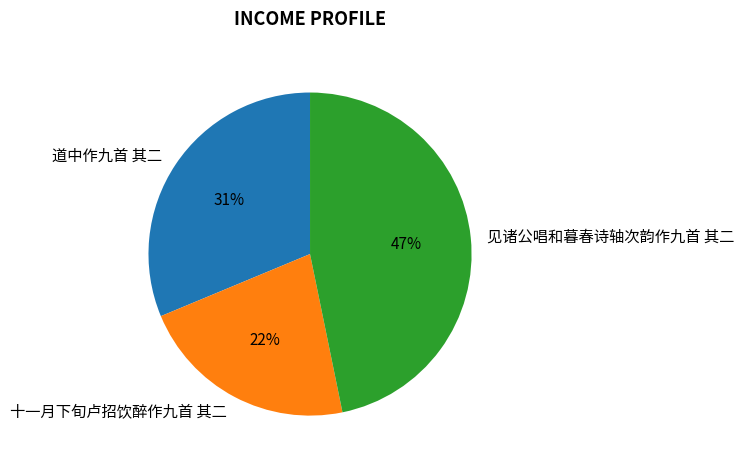

Do 见诸公唱和暮春诗轴次韵作九首 其二 and 道中作九首 其二 together represent more than half of the pie?

Yes